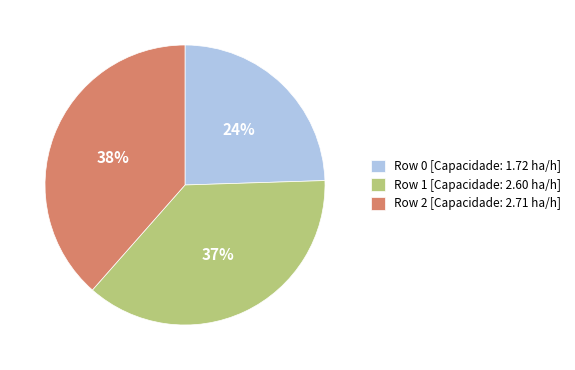

What is the largest slice in the pie chart?

Row 2